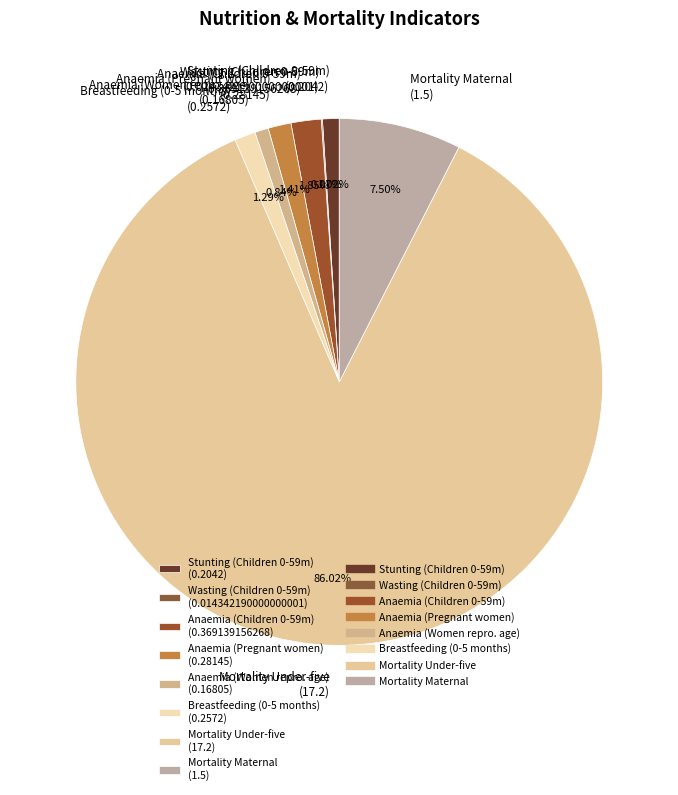

To the nearest percent, what is the difference between the largest and smallest slice percentages?

86%